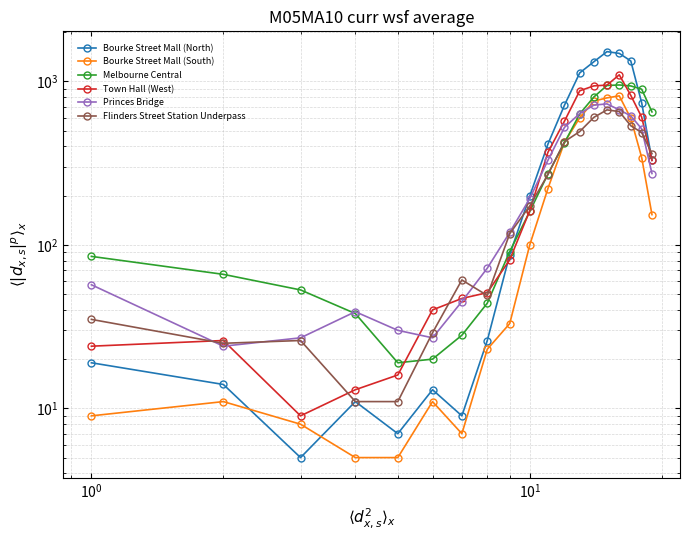

What are all the series names shown in the legend?

Bourke Street Mall (North), Bourke Street Mall (South), Melbourne Central, Town Hall (West), Princes Bridge, Flinders Street Station Underpass